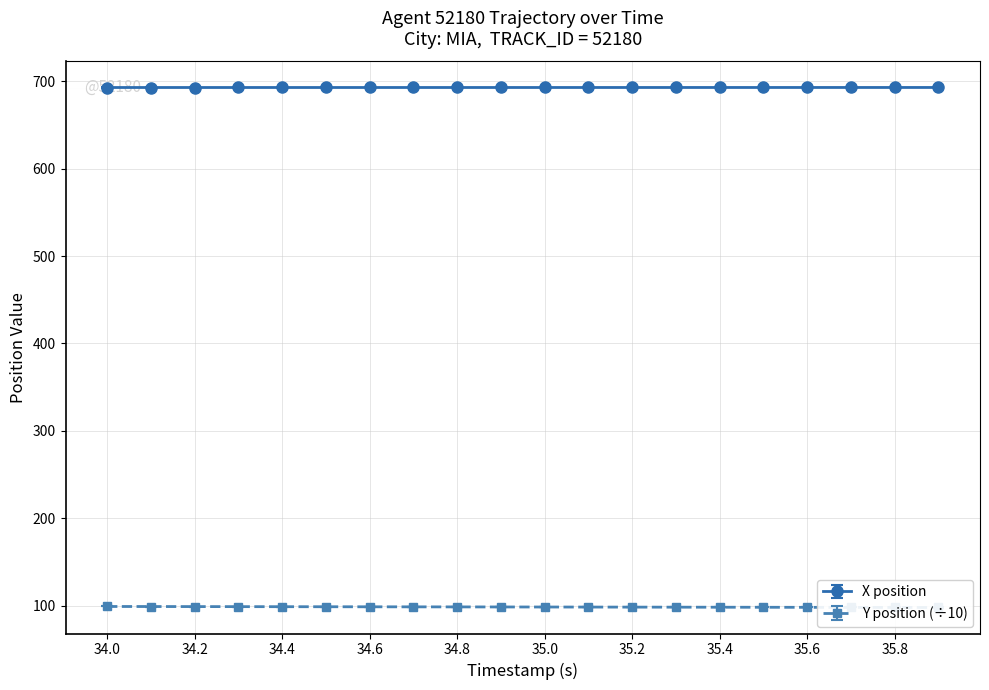

Which category has the lowest value in the Y series?

35.9